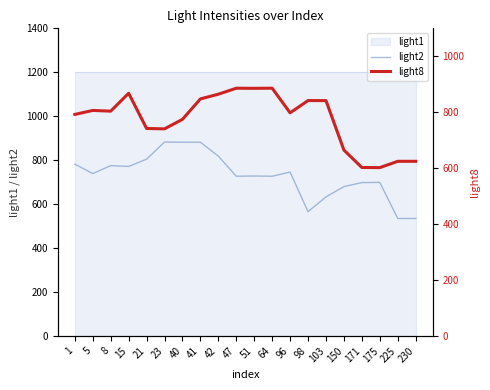

What is the minimum value for light2?

534.7